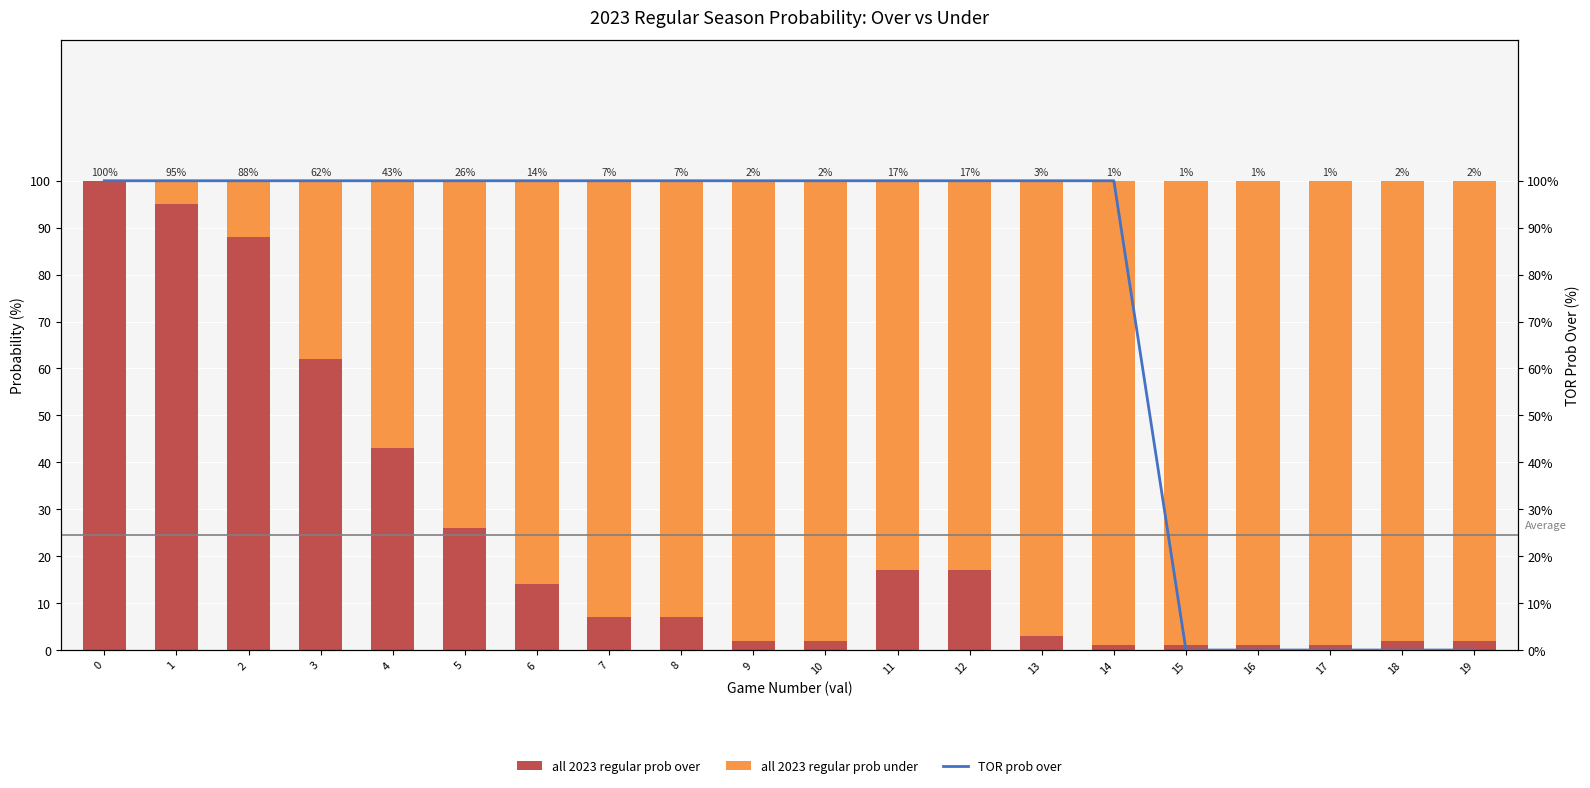

How many values in the all 2023 regular prob under series exceed 93?

9